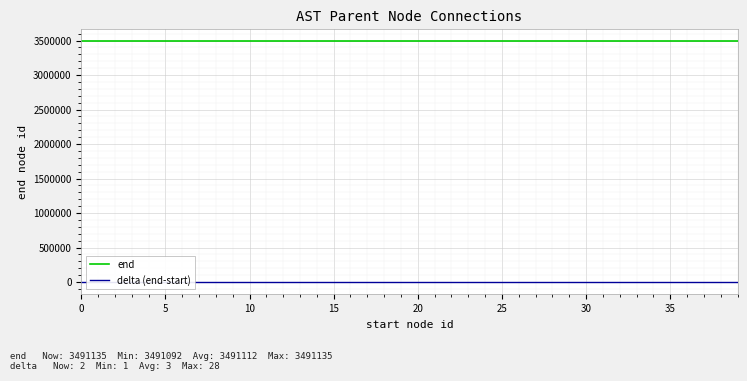

What is the average value of the end series?

3491112